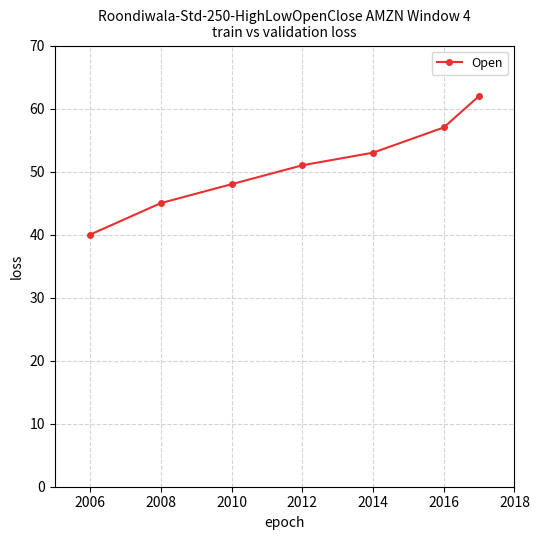

Reading right to left, extract all data points from this chart.

62	57	53	51	48	45	40